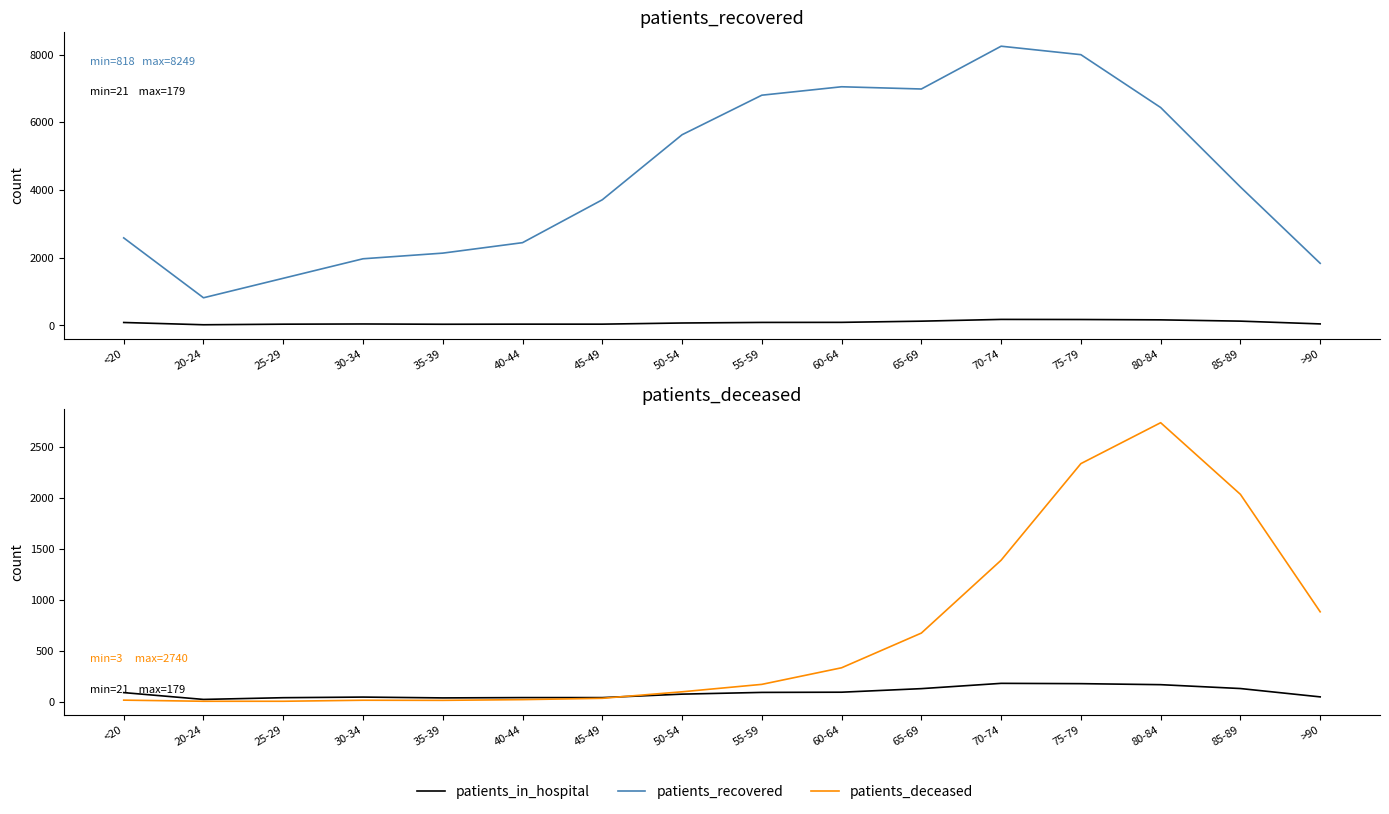

True or false: patients_recovered has more than 0 interior local peaks.

True